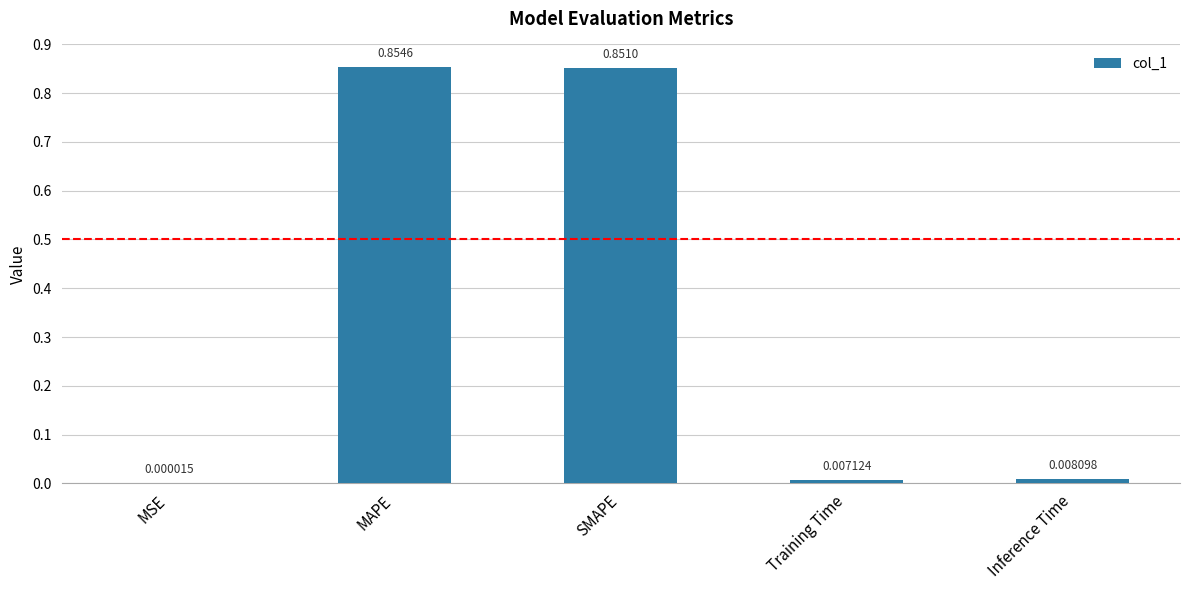

How many categories are shown in the chart?

5